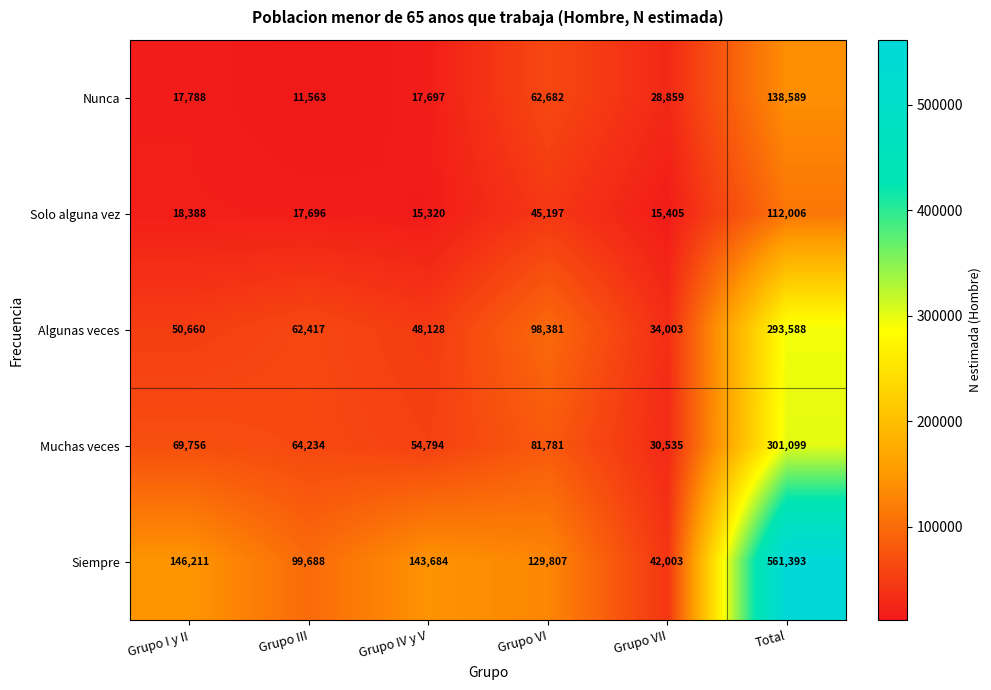

At which category is the sum across all series the highest?

Total